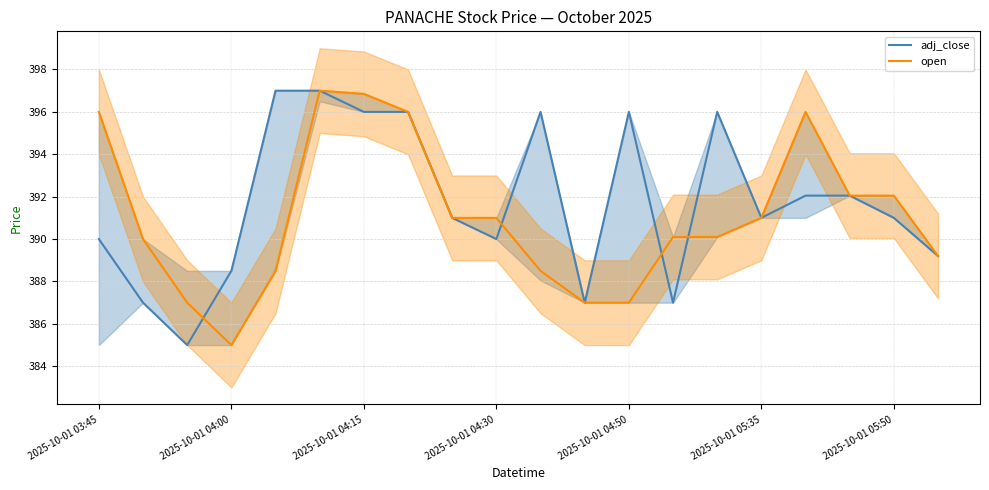

True or false: open has more than 0 points higher than both neighbors.

True